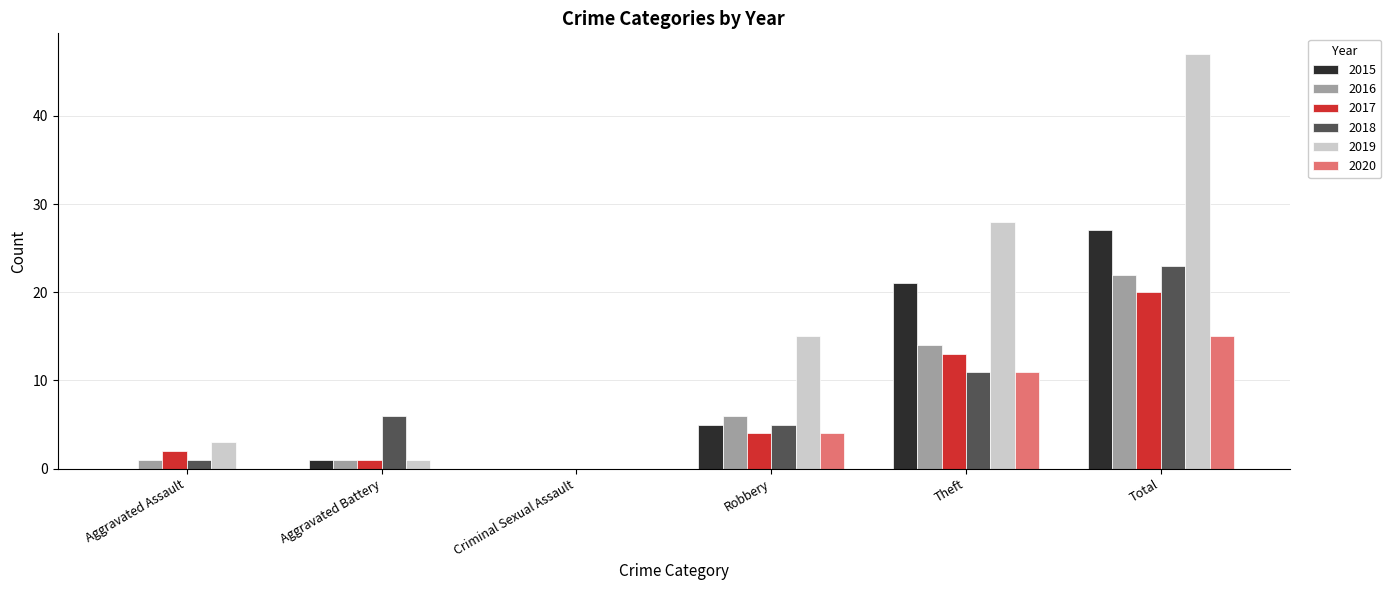

How many values in 2016 are above zero?

5